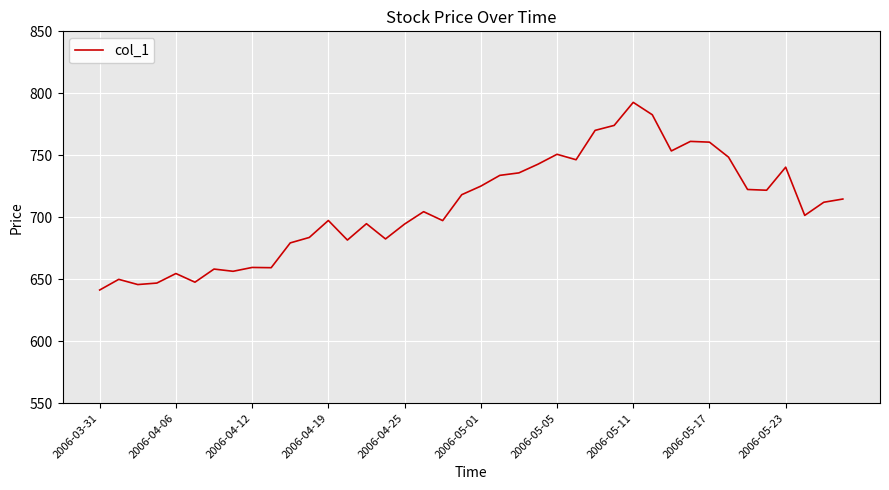

What is the greatest value displayed?

792.7